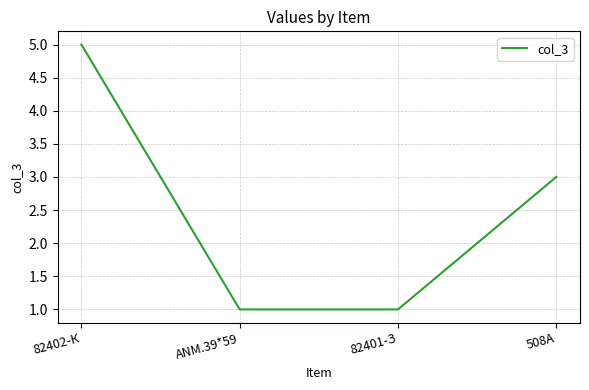

How many values are below 3?

2